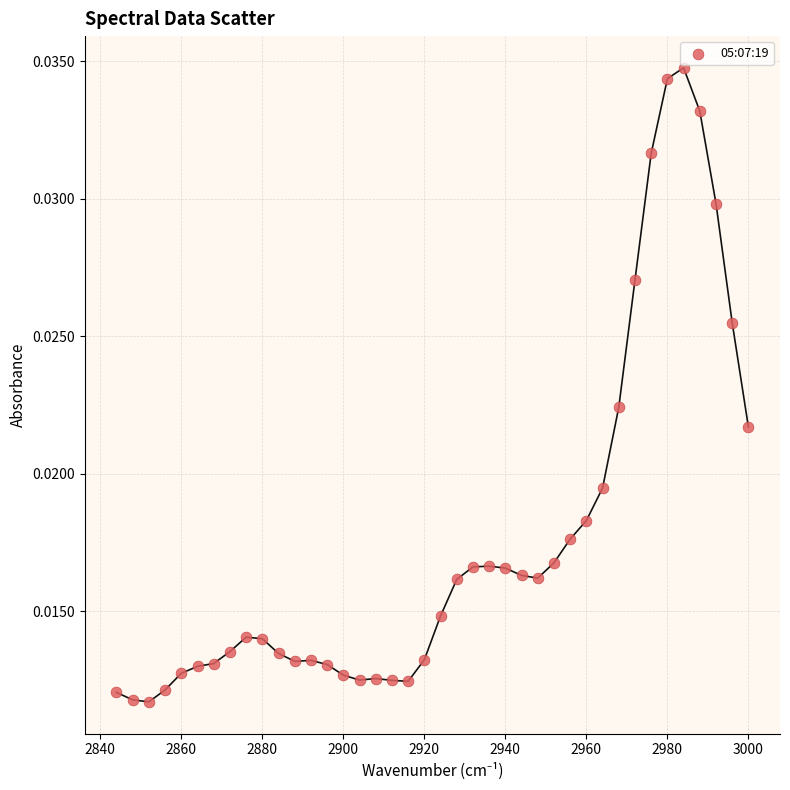

What is the range of X values (max minus min)?

156.0